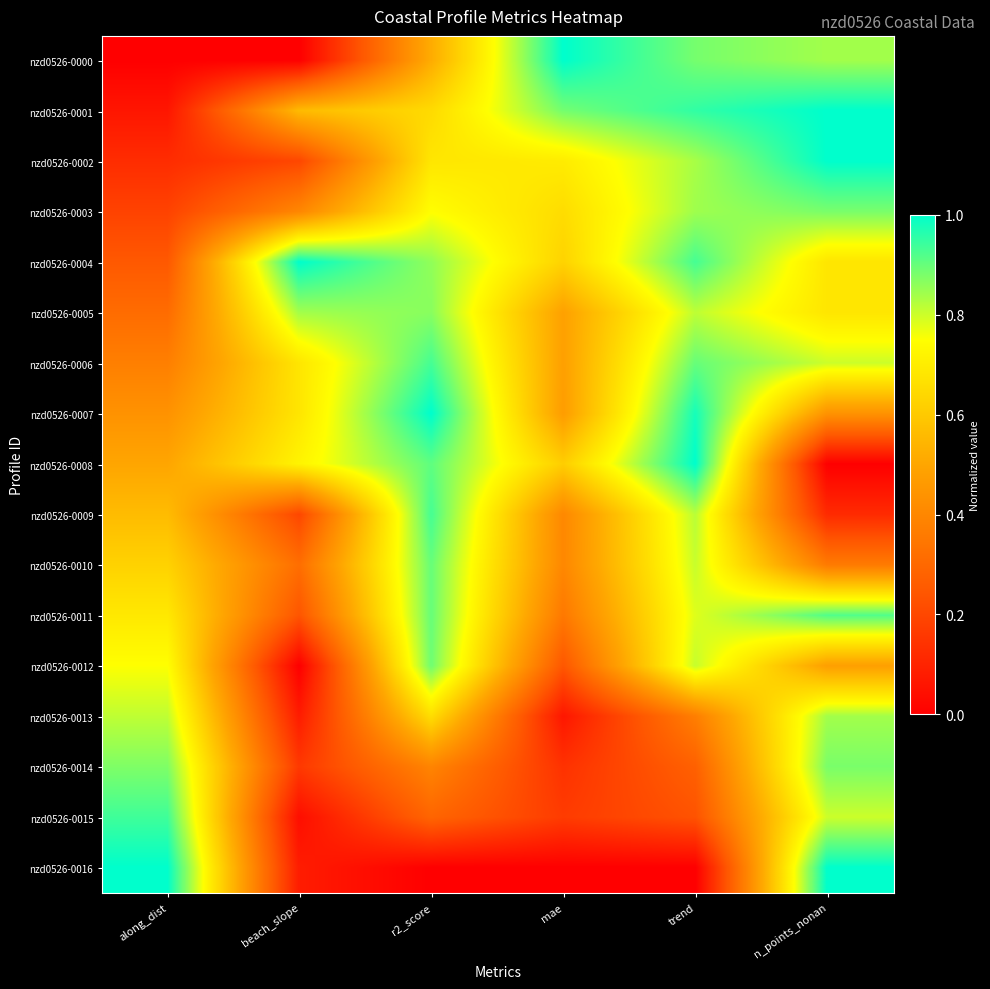

Rank the series by their maximum value, from highest to lowest.

nzd0526-0000, nzd0526-0001, nzd0526-0002, nzd0526-0004, nzd0526-0007, nzd0526-0008, nzd0526-0016, nzd0526-0015, nzd0526-0006, nzd0526-0009, nzd0526-0011, nzd0526-0010, nzd0526-0012, nzd0526-0003, nzd0526-0014, nzd0526-0005, nzd0526-0013